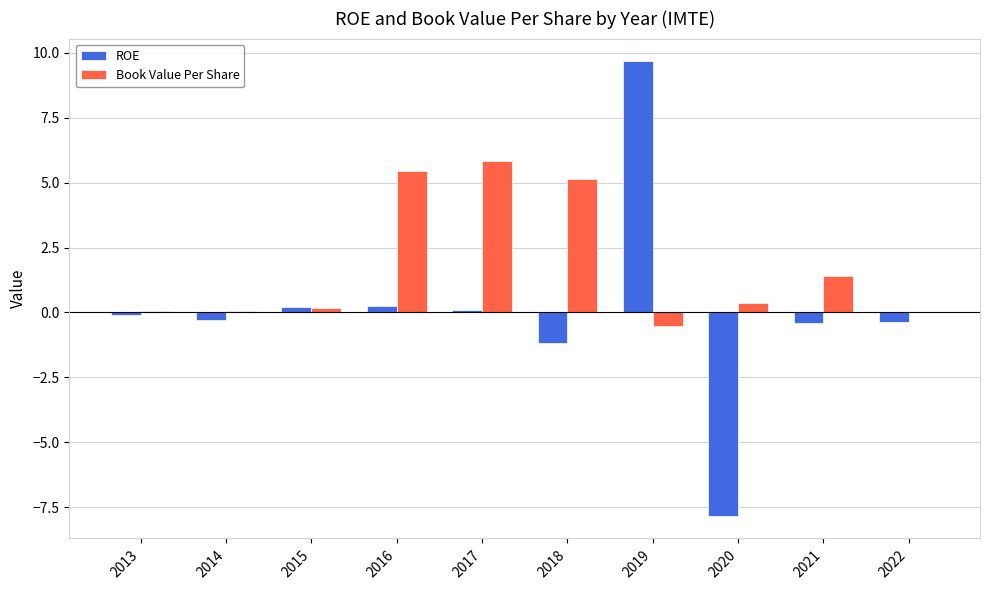

How many series are shown in this chart?

2